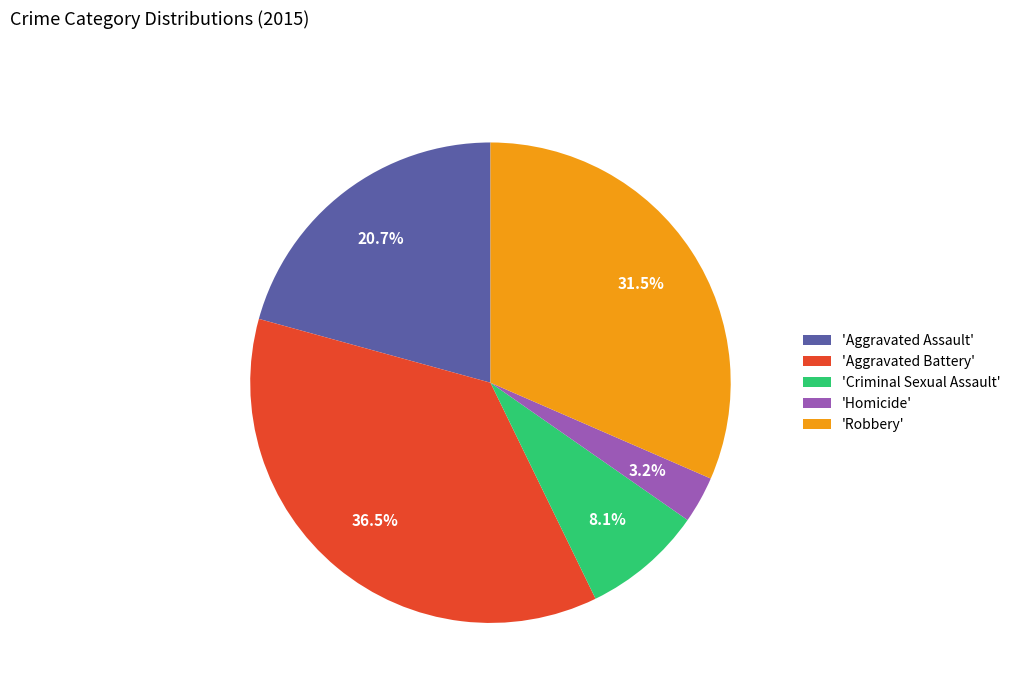

How many segments does this pie chart have?

5